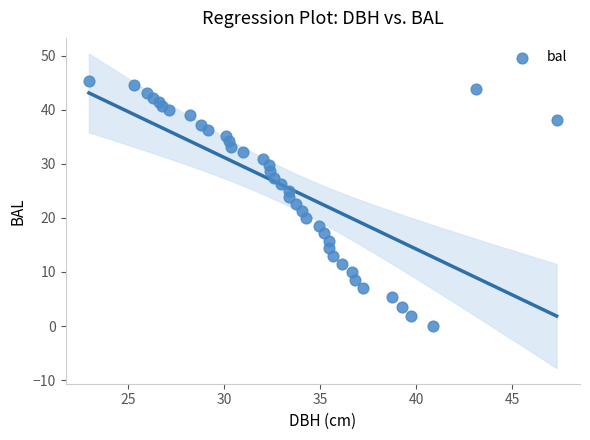

What is the range of X values (max minus min)?

24.3